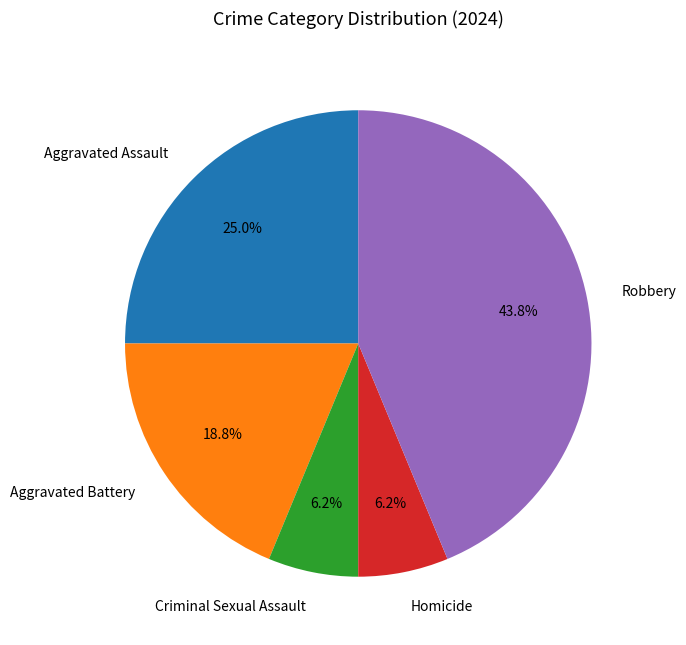

How many slices are in this pie chart?

5